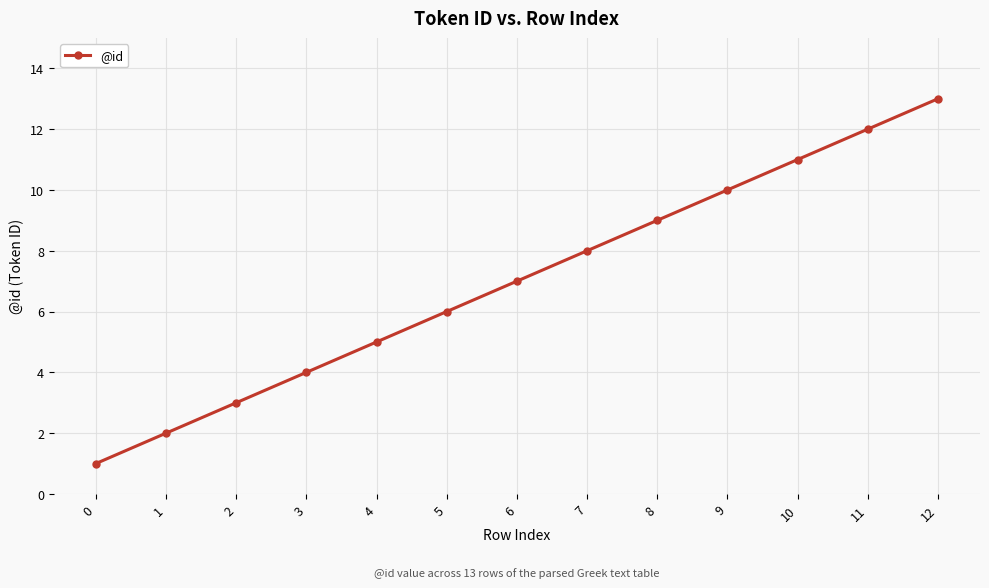

List the labels in order of value, largest first.

12, 11, 10, 9, 8, 7, 6, 5, 4, 3, 2, 1, 0